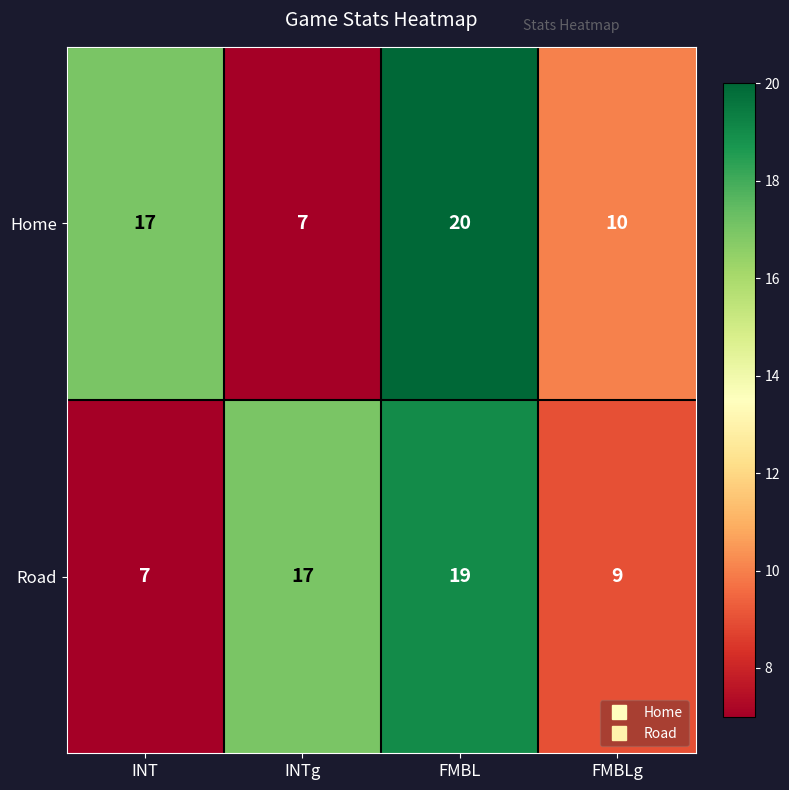

Which category has the lowest value in the Road series?

INT